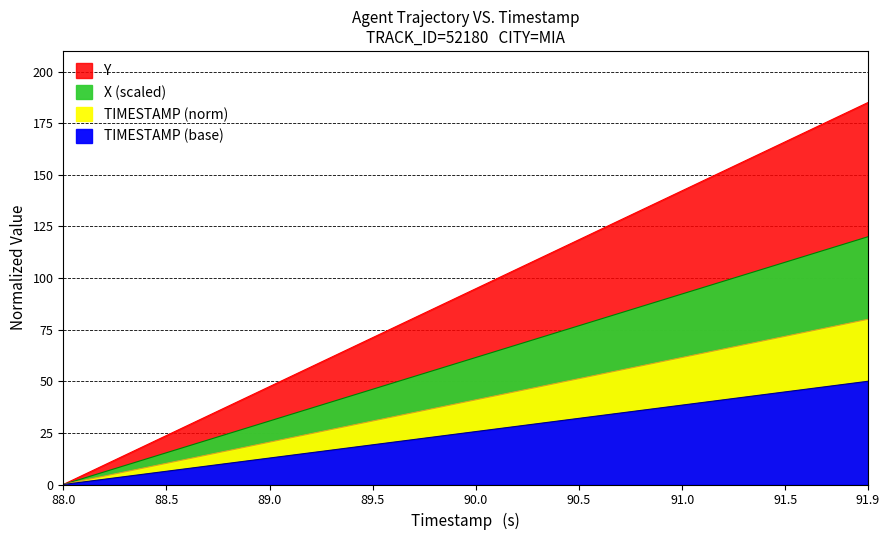

At how many categories does at least one series exceed 92?

20